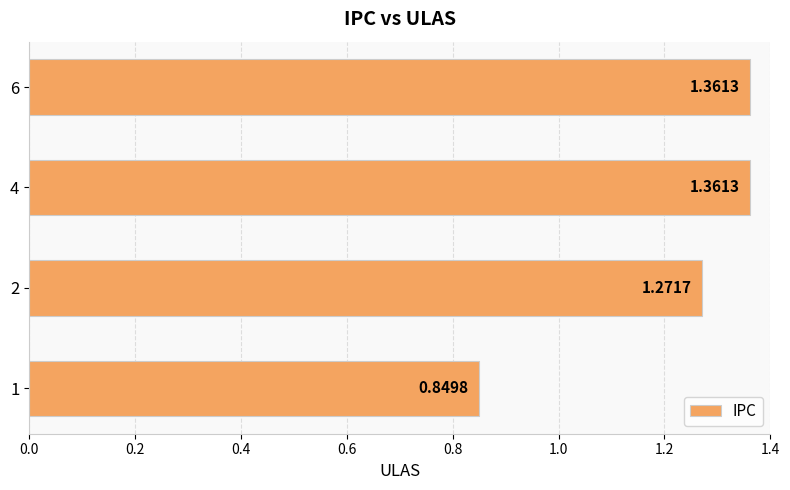

How many categories are shown in the chart?

4